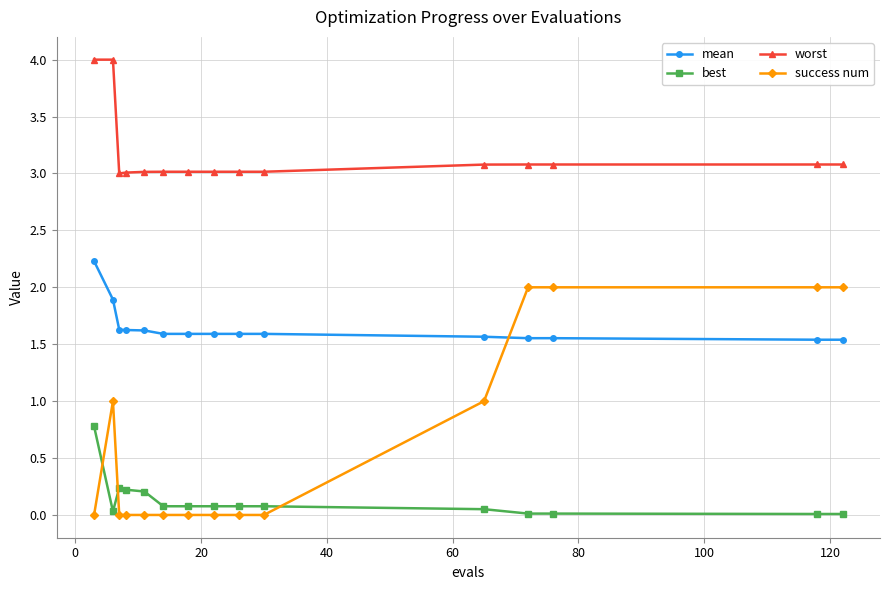

True or false: best has more than 0 interior local peaks.

True